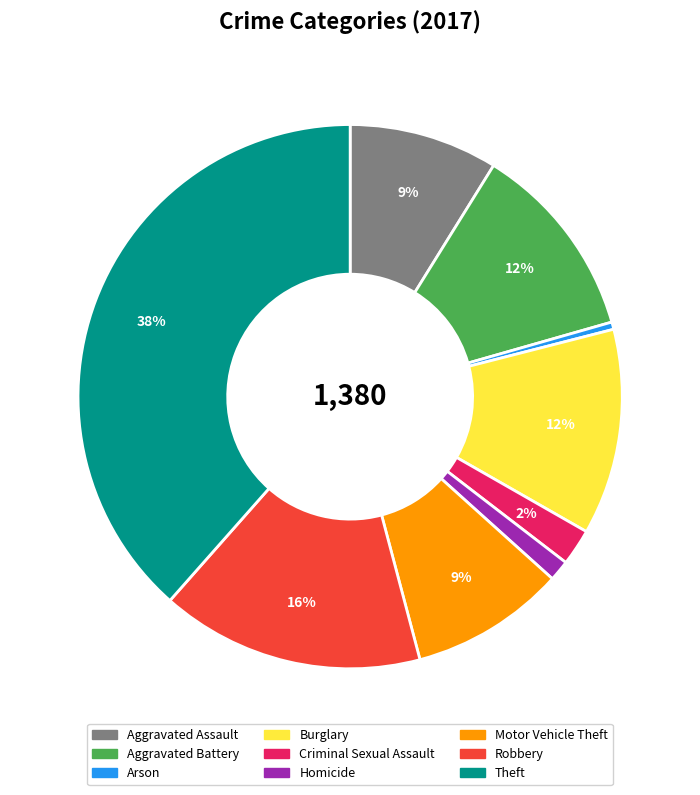

Which has a higher value, Burglary or Theft?

Theft